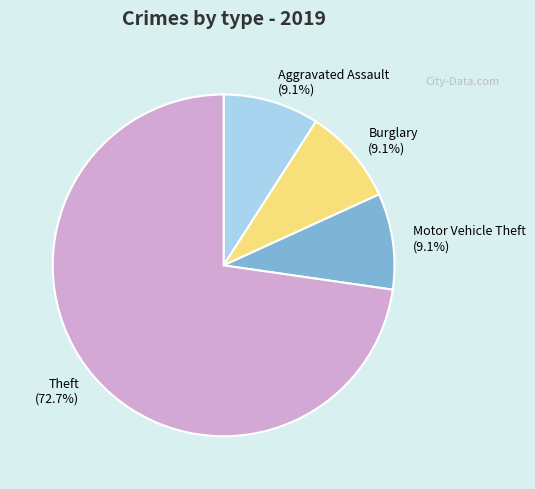

To the nearest percent, what percentage of the pie is Theft?

73%